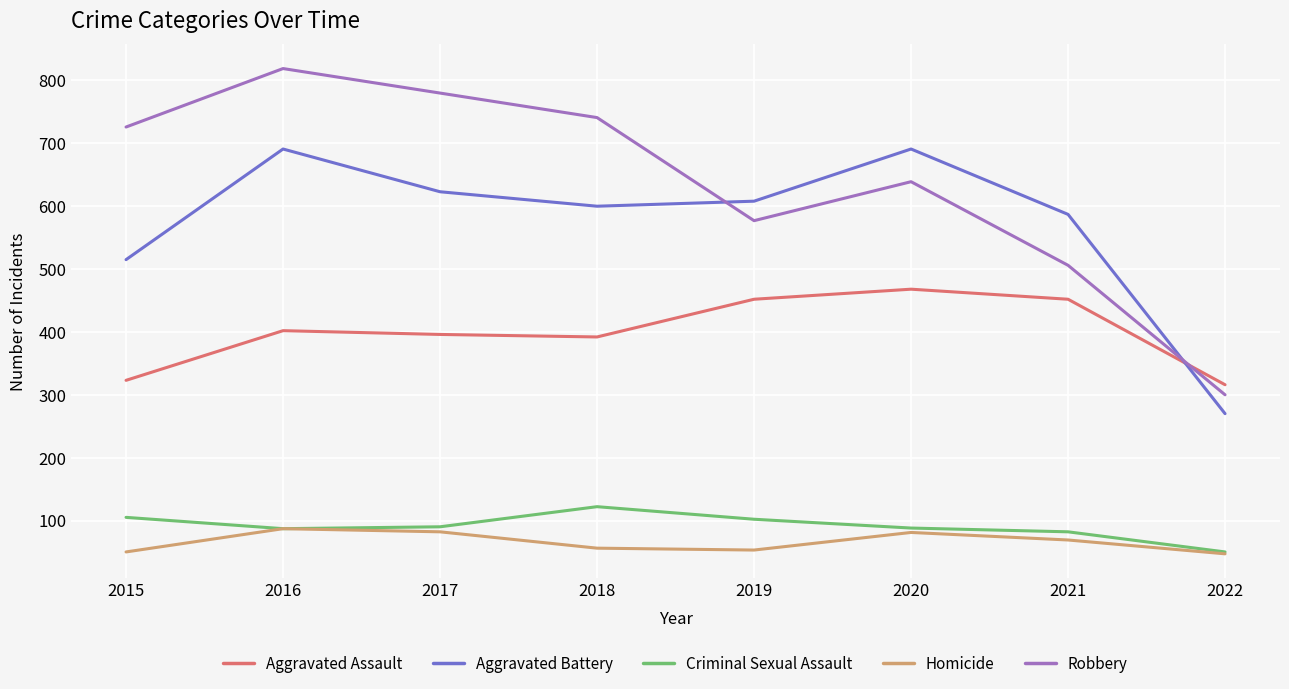

Which series has the largest total across all categories?

Robbery